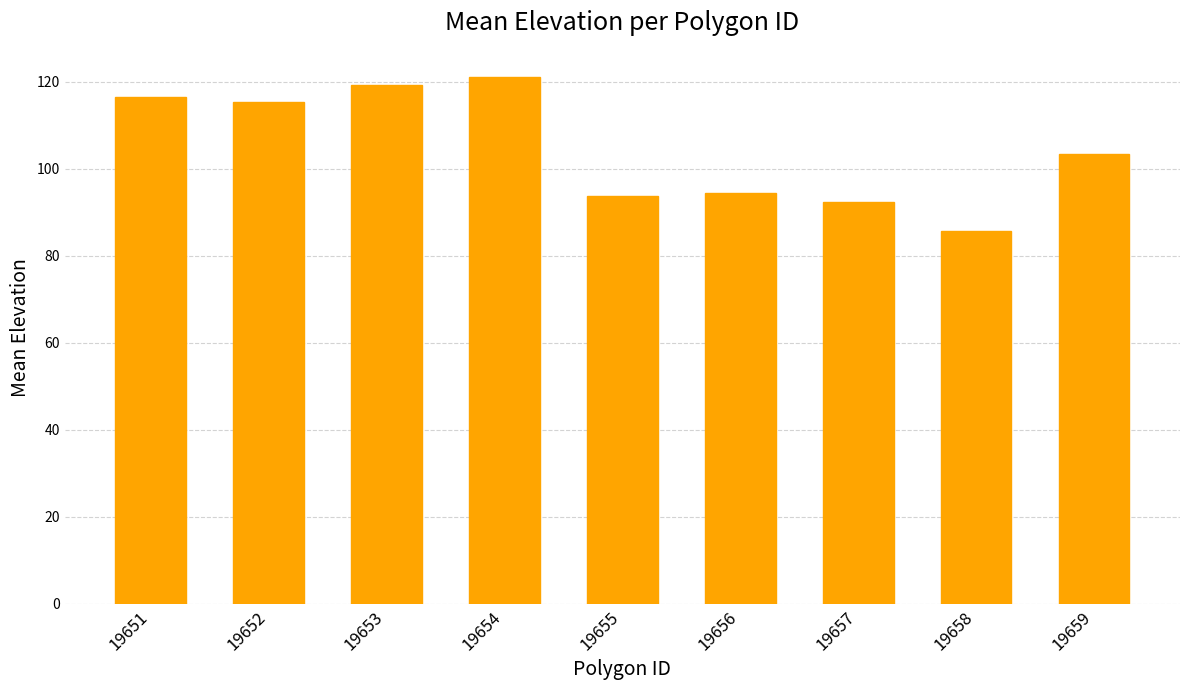

Reading left to right, extract all data points from this chart.

116.5	115.4	119.2	121.0	93.8	94.4	92.4	85.6	103.3